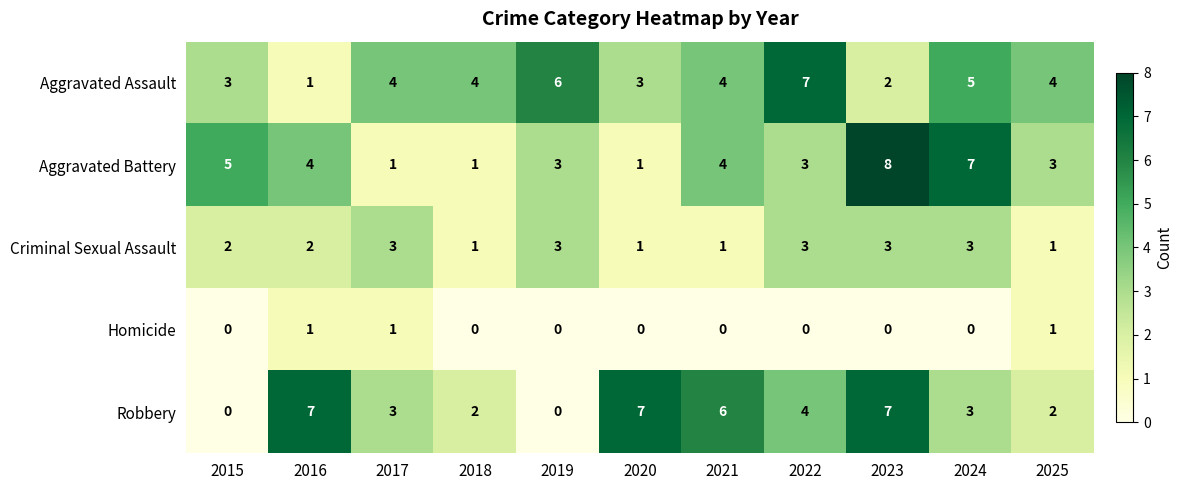

What is the difference between the second highest and second lowest values in the Aggravated Assault series?

4